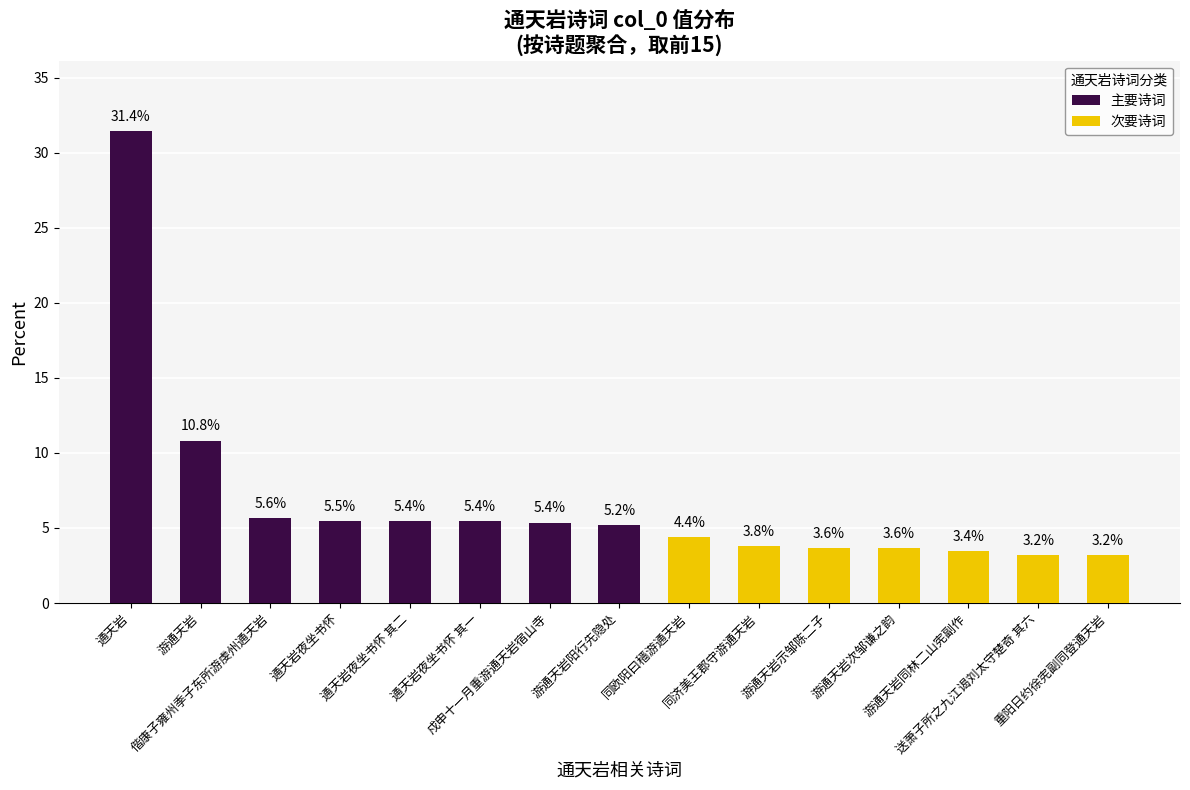

What position from the right is 偕康子雍州季子东所游虔州通天岩?

13